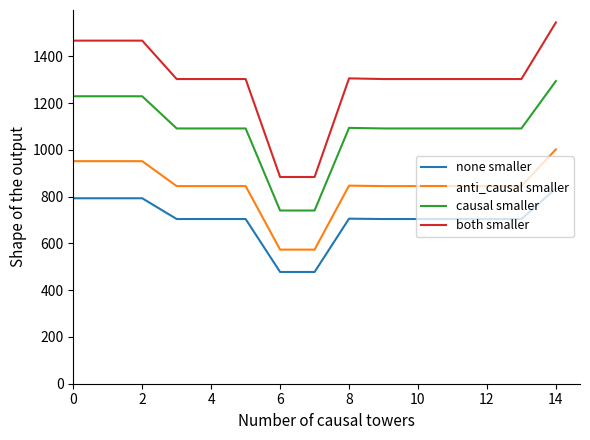

True or false: both smaller and anti_causal smaller intersect in this chart.

False